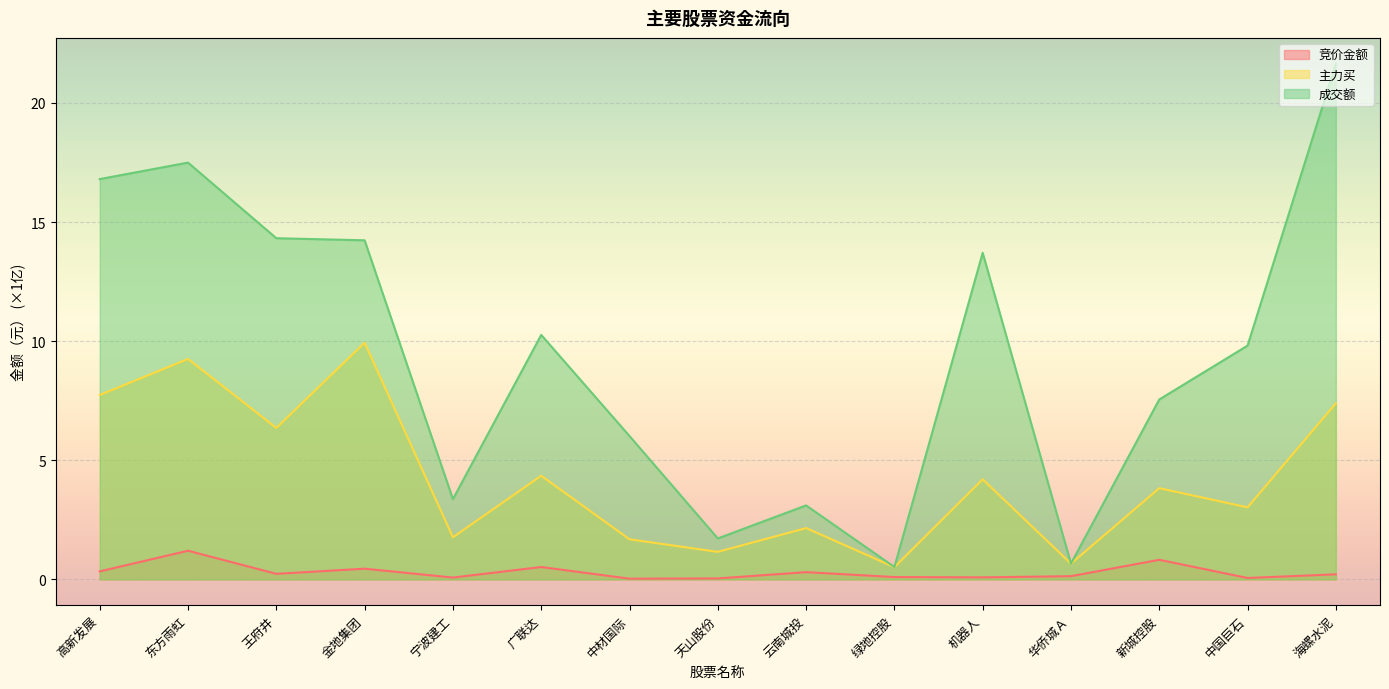

In 主力买, how many points are higher than both neighbors (excluding endpoints)?

6